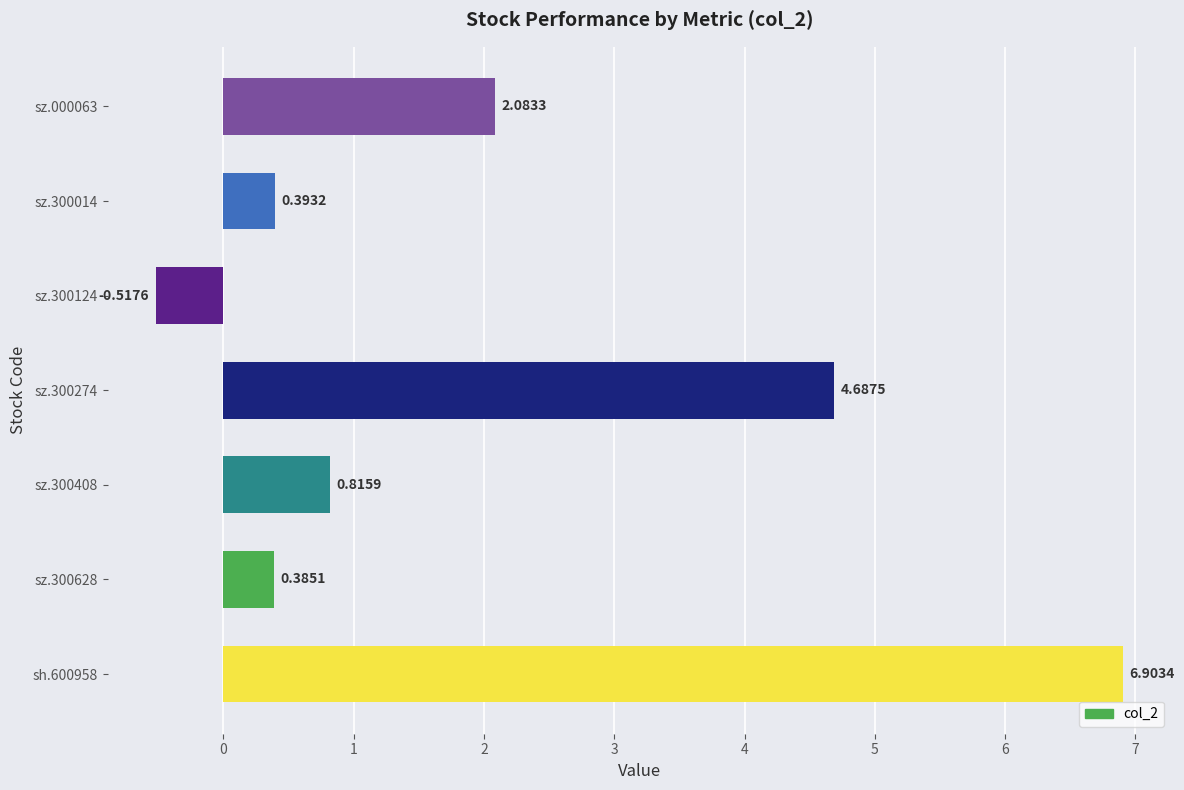

What is the difference between the maximum and minimum values?

7.4